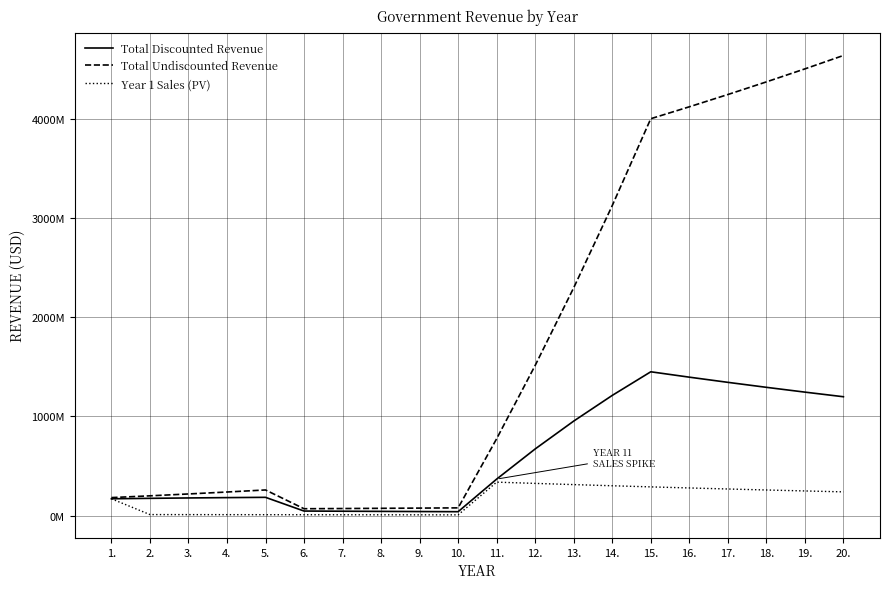

Does the chart have visible grid lines?

Yes